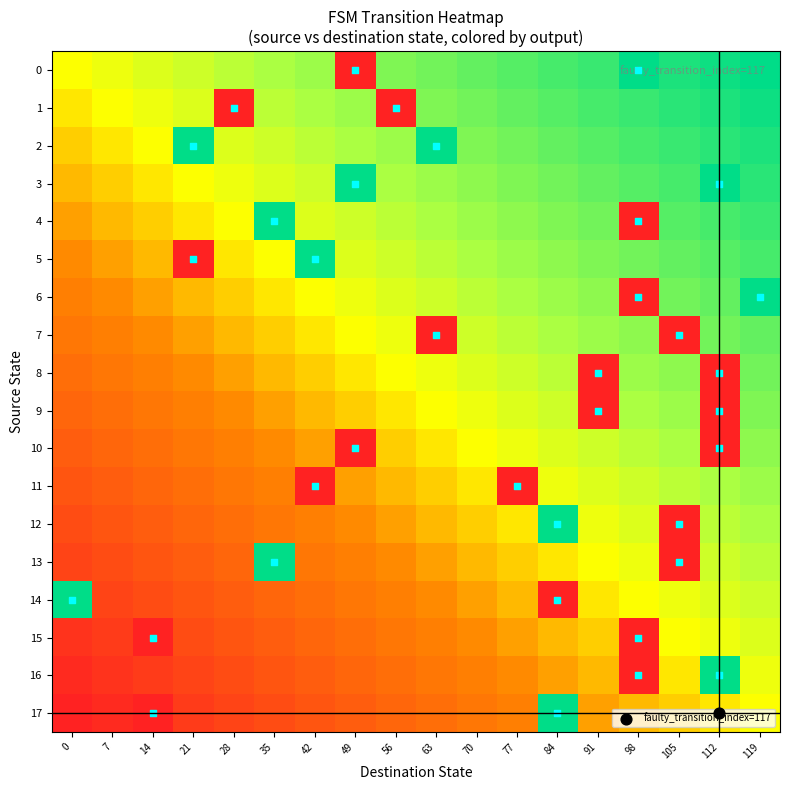

What is the difference between the highest and lowest values at 28?

0.6